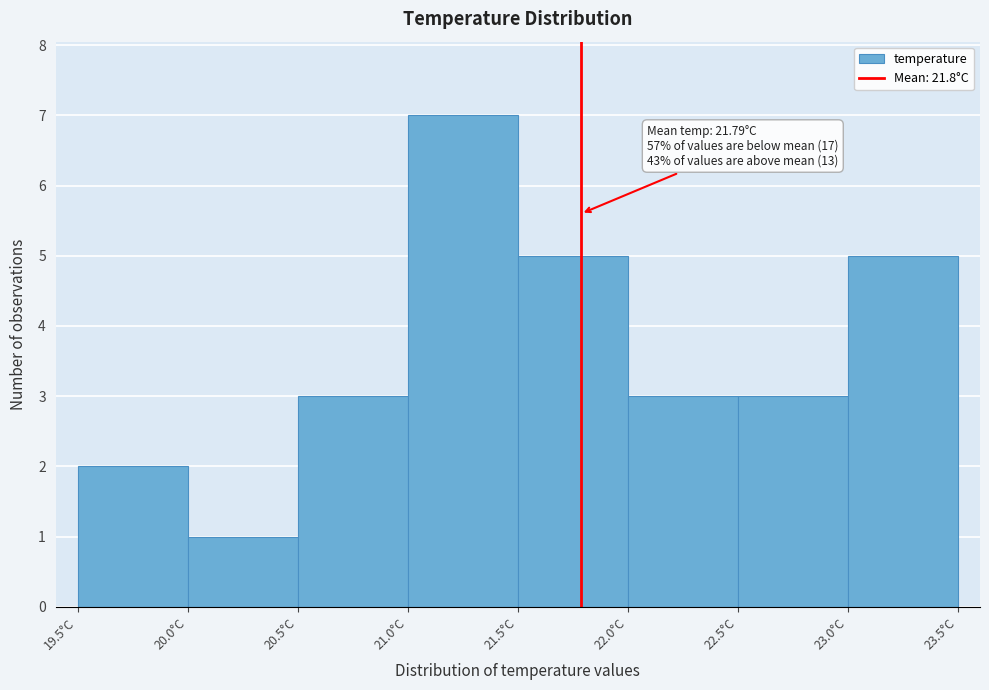

Over which range of the x-axis is the bar tallest?

21.0 to 21.5